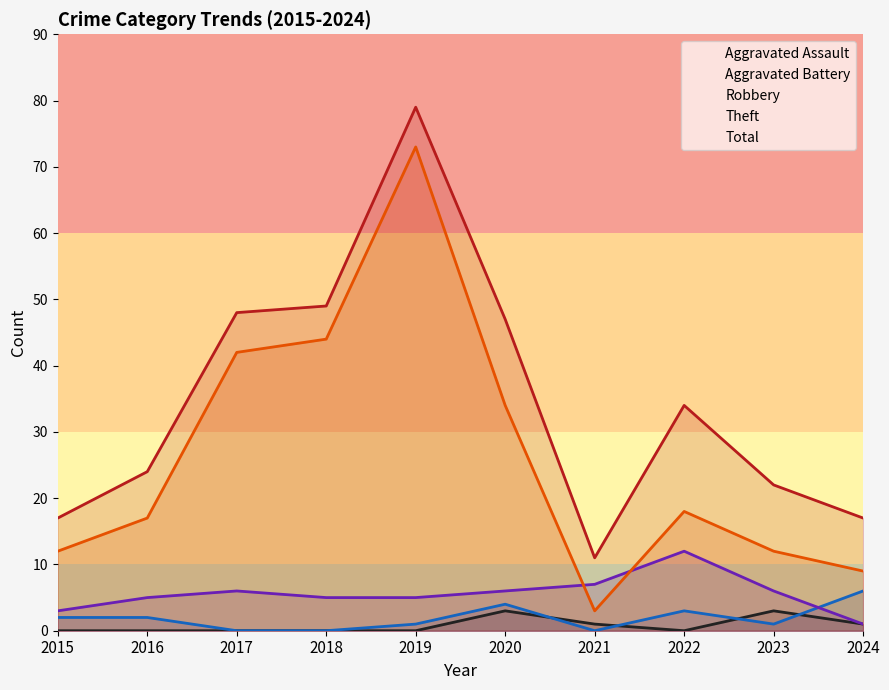

Which label corresponds to the smallest value in the chart?

2015